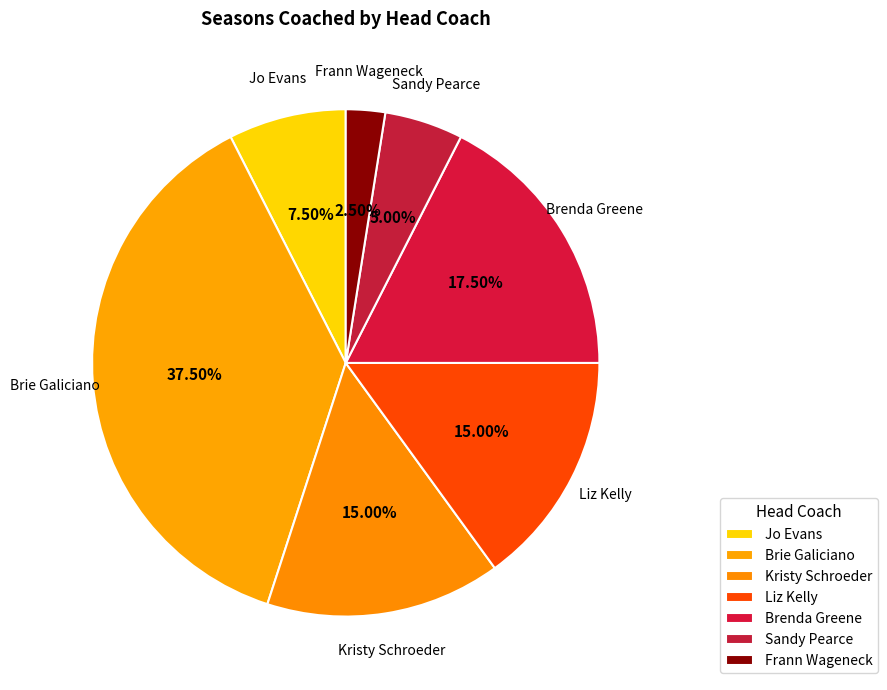

Does Brenda Greene represent more than half of the total?

No